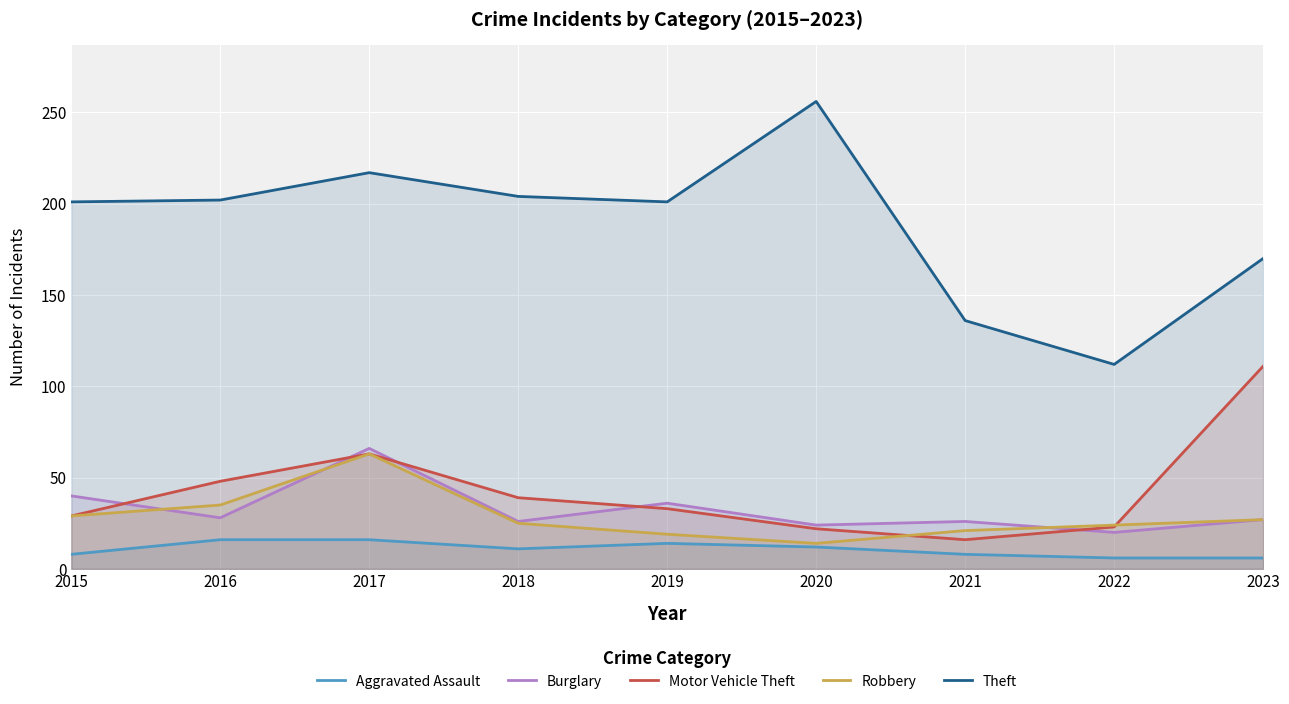

Which label corresponds to the largest value in the chart?

2020